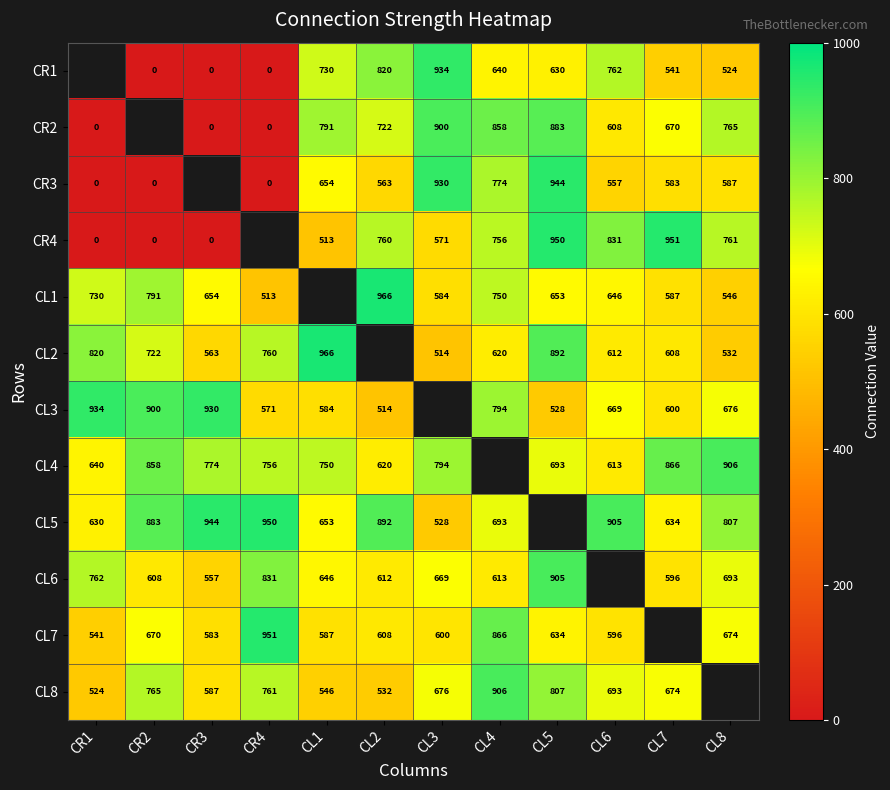

The value of CR2 at CL4 is 1212. True or false?

False